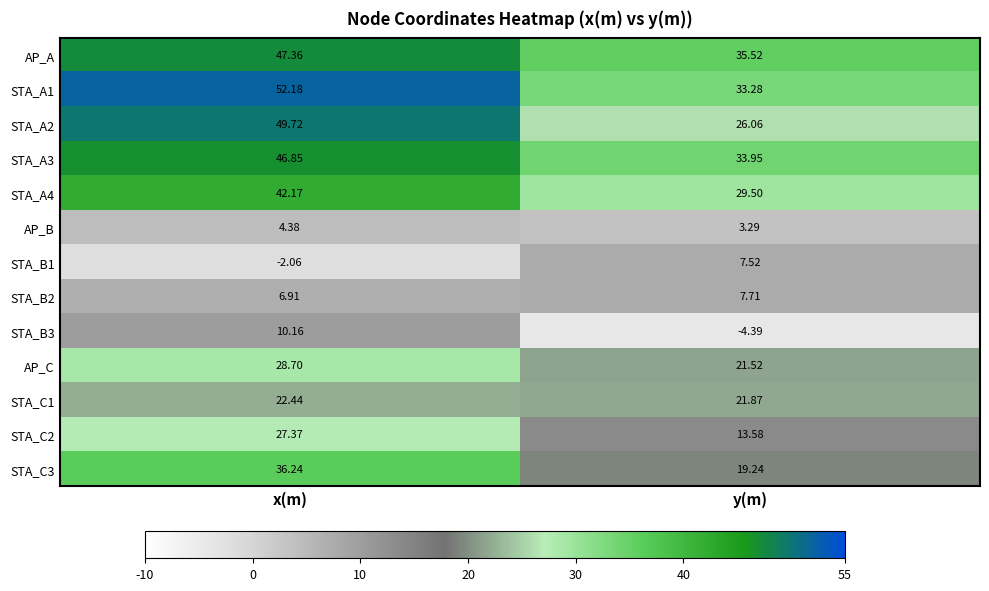

Is the value of AP_C at y(m) greater than the value of STA_A3 at y(m)?

No